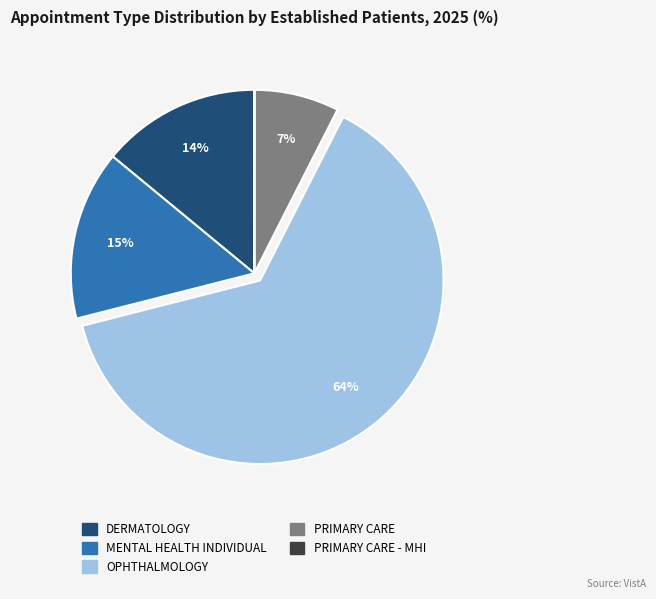

Does DERMATOLOGY account for over 50% of the chart?

No